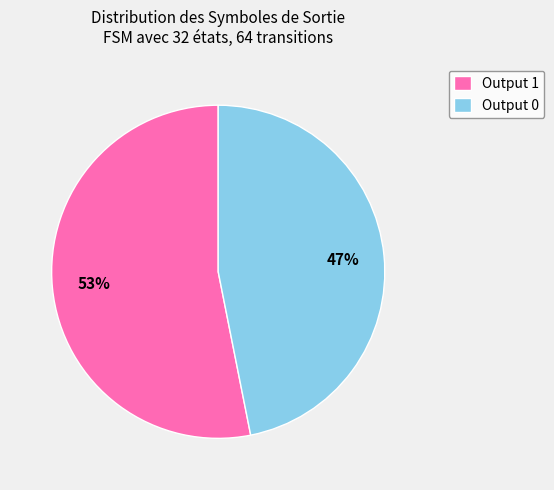

To the nearest percent, what is the difference between the largest and smallest slice percentages?

6%